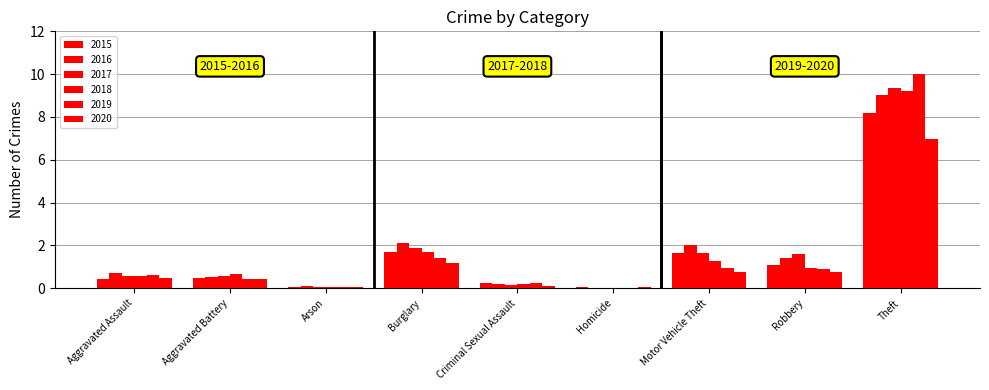

Which series has the largest total across all categories?

2016